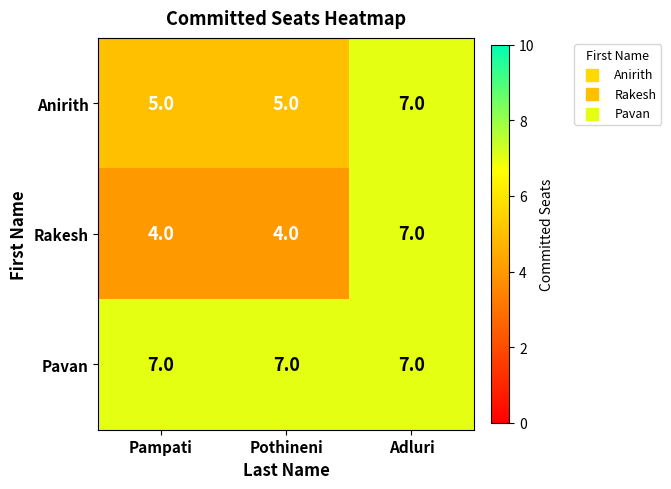

What is the minimum value for Pavan?

7